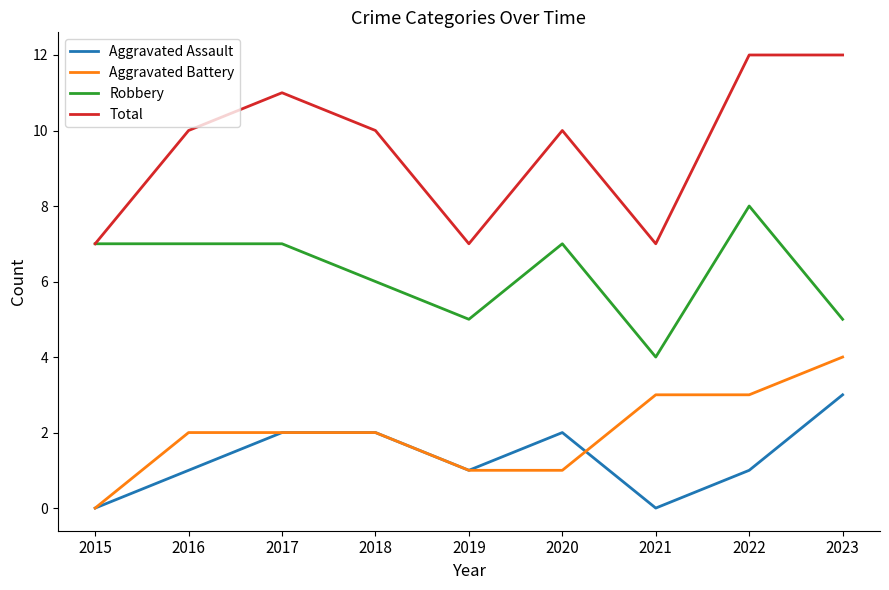

List the series in order of their peak value, lowest first.

Aggravated Assault, Aggravated Battery, Robbery, Total